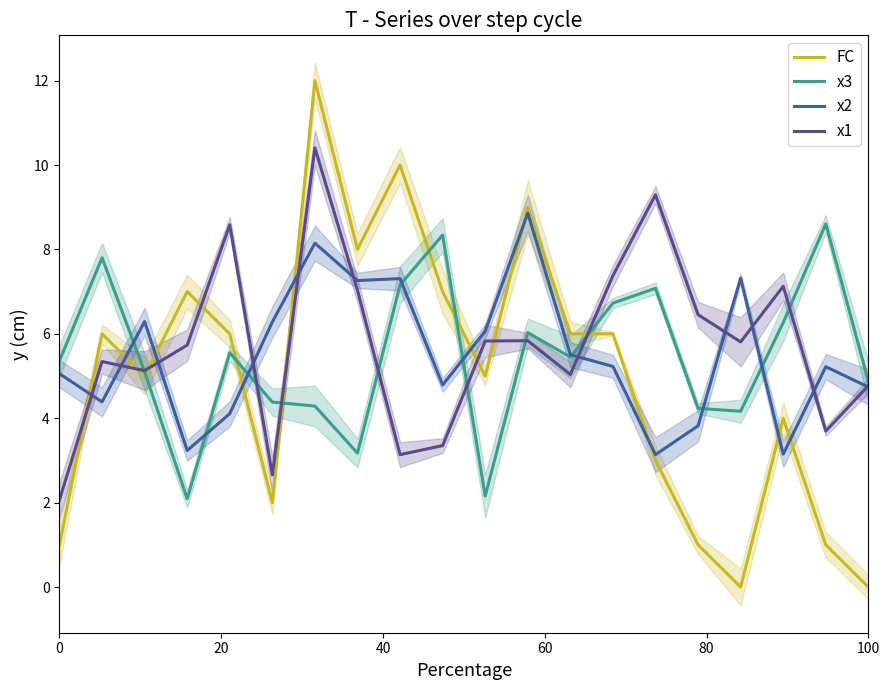

The x2 series shows 13.0 at 8. True or false?

False